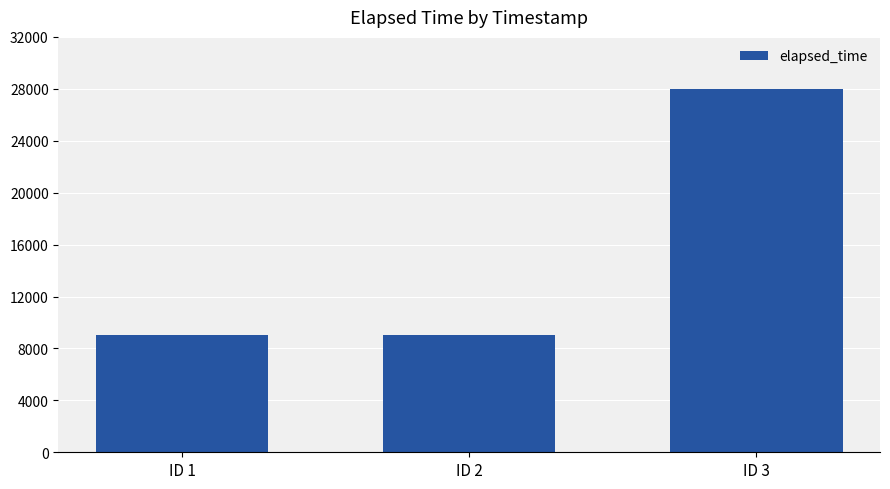

The chart shows a value of 9000 at ID 1. True or false?

True